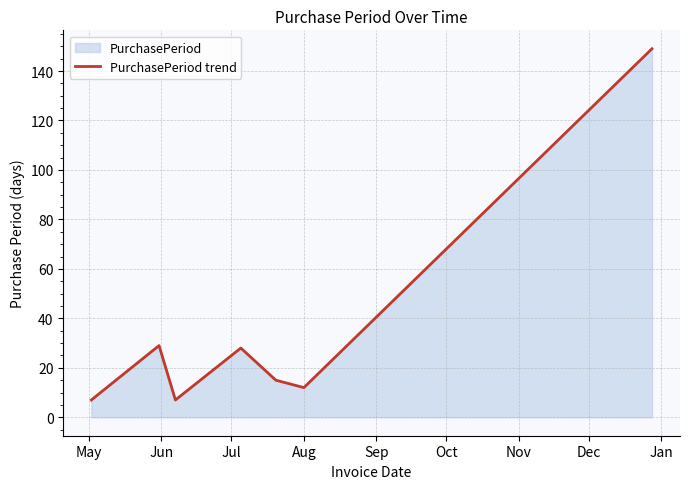

What is the value of the 6th point from the left?

12